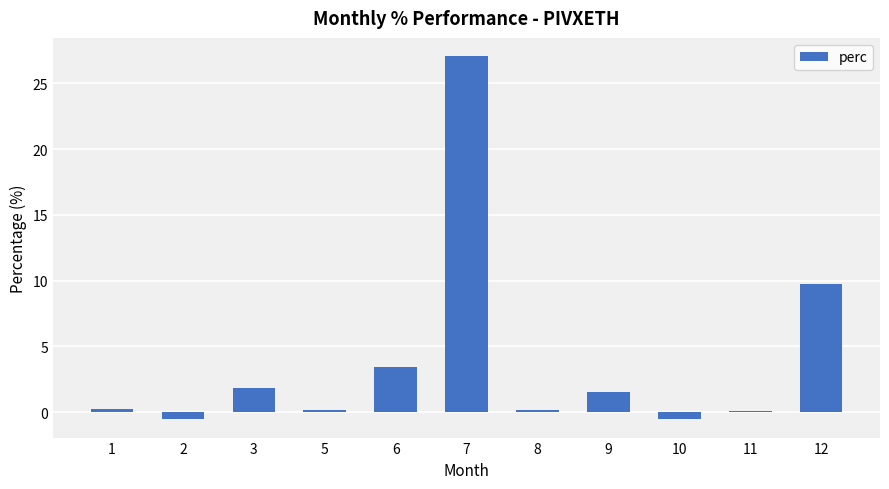

The value at 9 is 1.5. True or false?

True